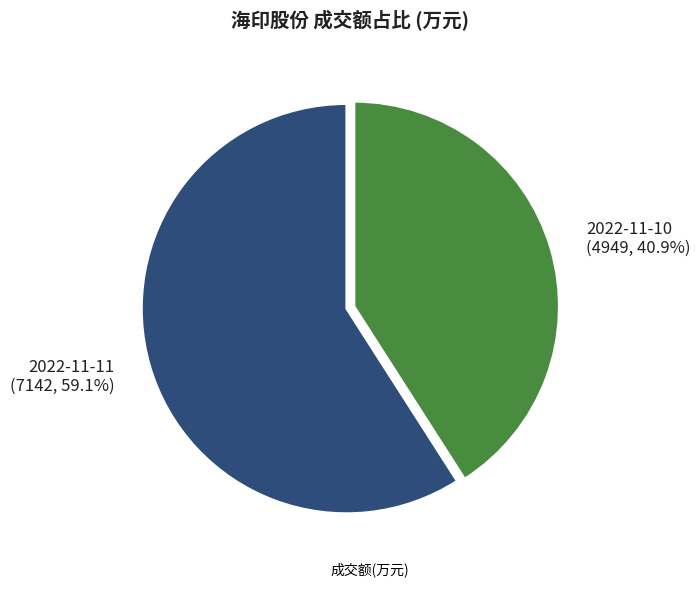

Does 2022-11-10 represent more than half of the total?

No